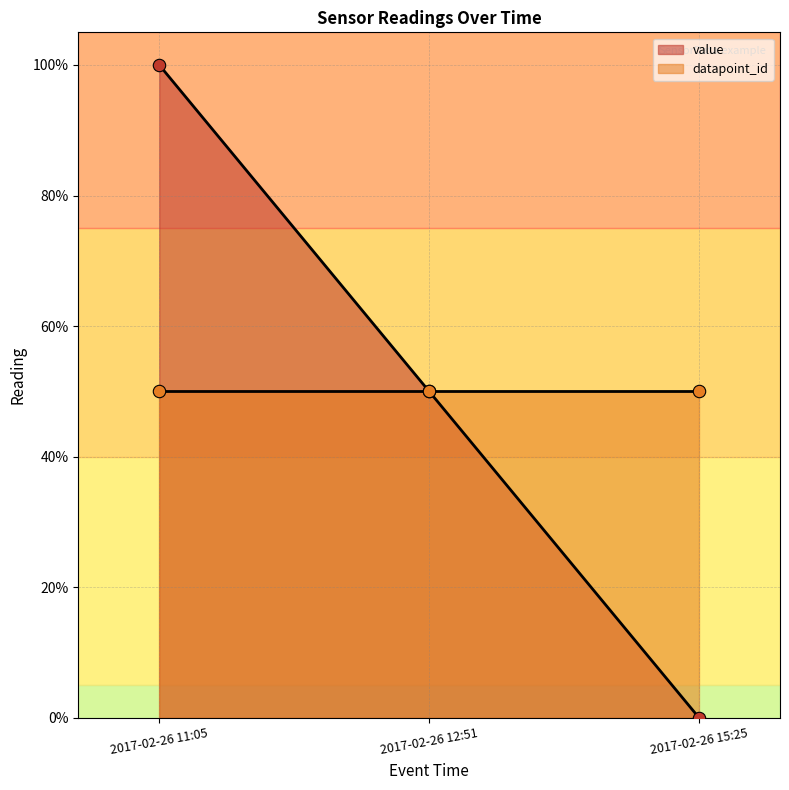

What is the ratio of the value at 2017-02-26 11:05 to the value at 2017-02-26 12:51?

2.0